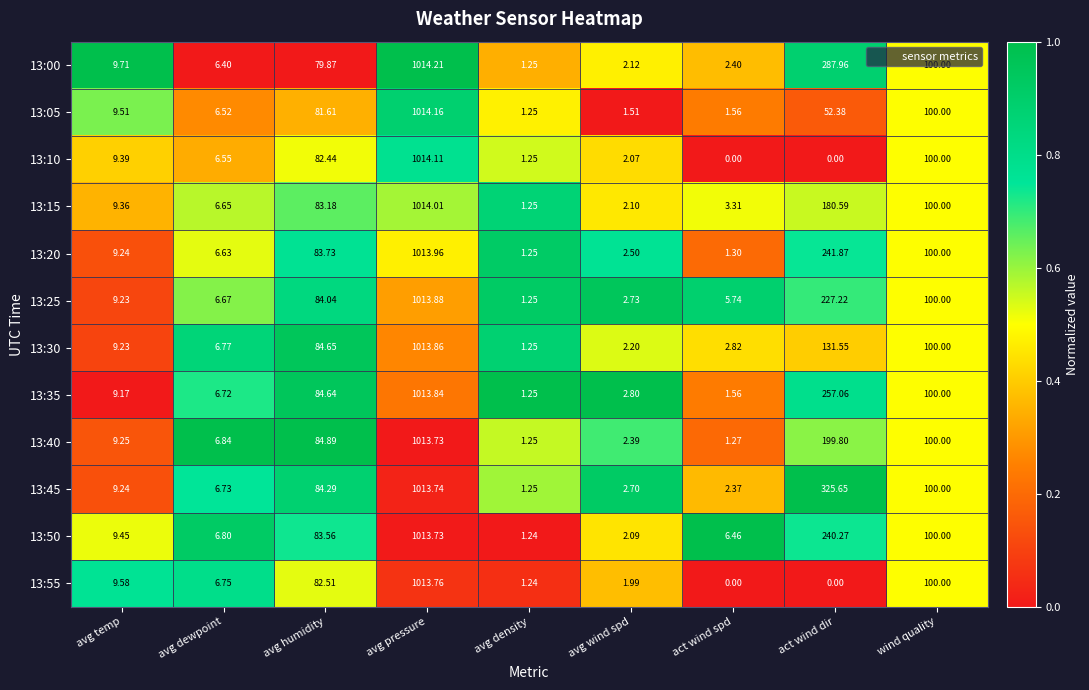

What is the spread (max minus min) of values at avg dewpoint?

0.4